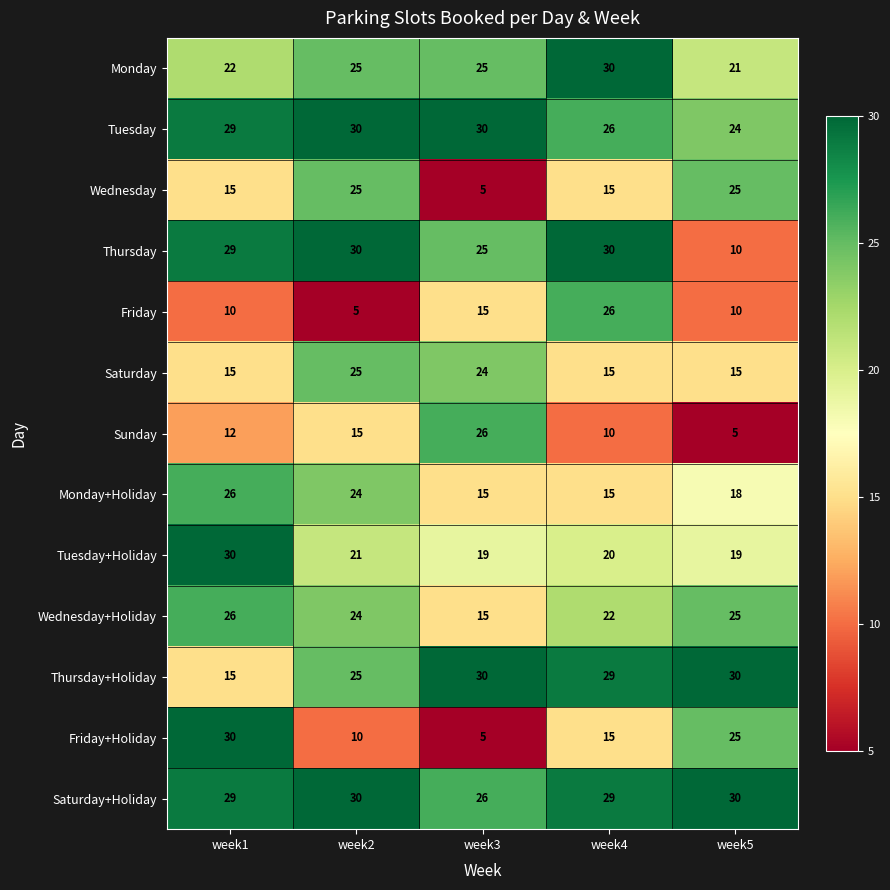

How many values in the Thursday+Holiday series are below 29?

2